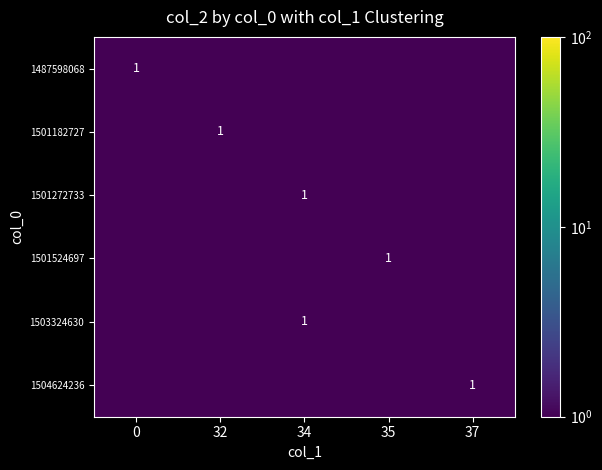

The value of 1501272733 at 34 is 1.0. True or false?

True